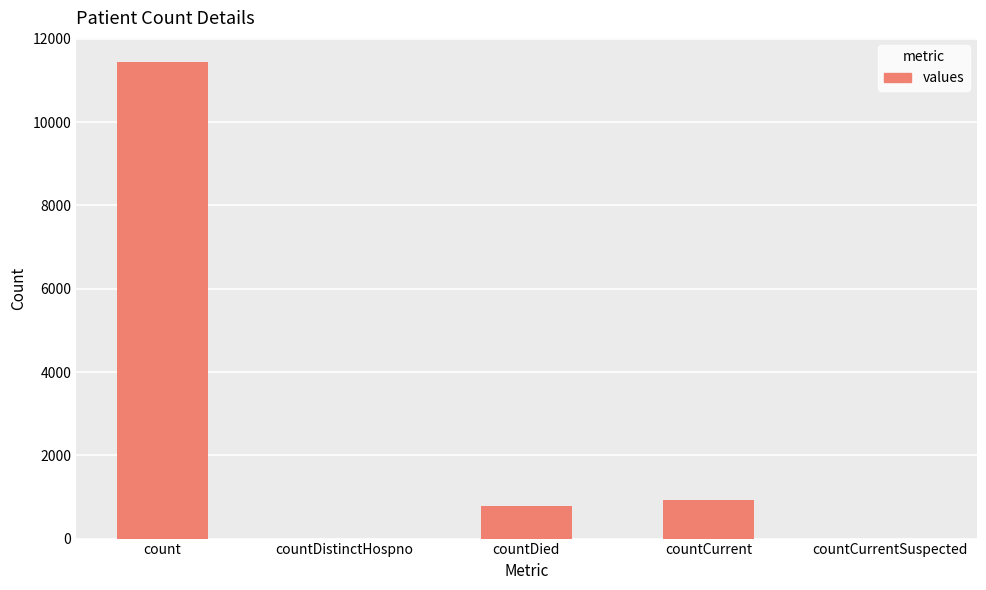

Which has a higher value, countCurrent or count?

count